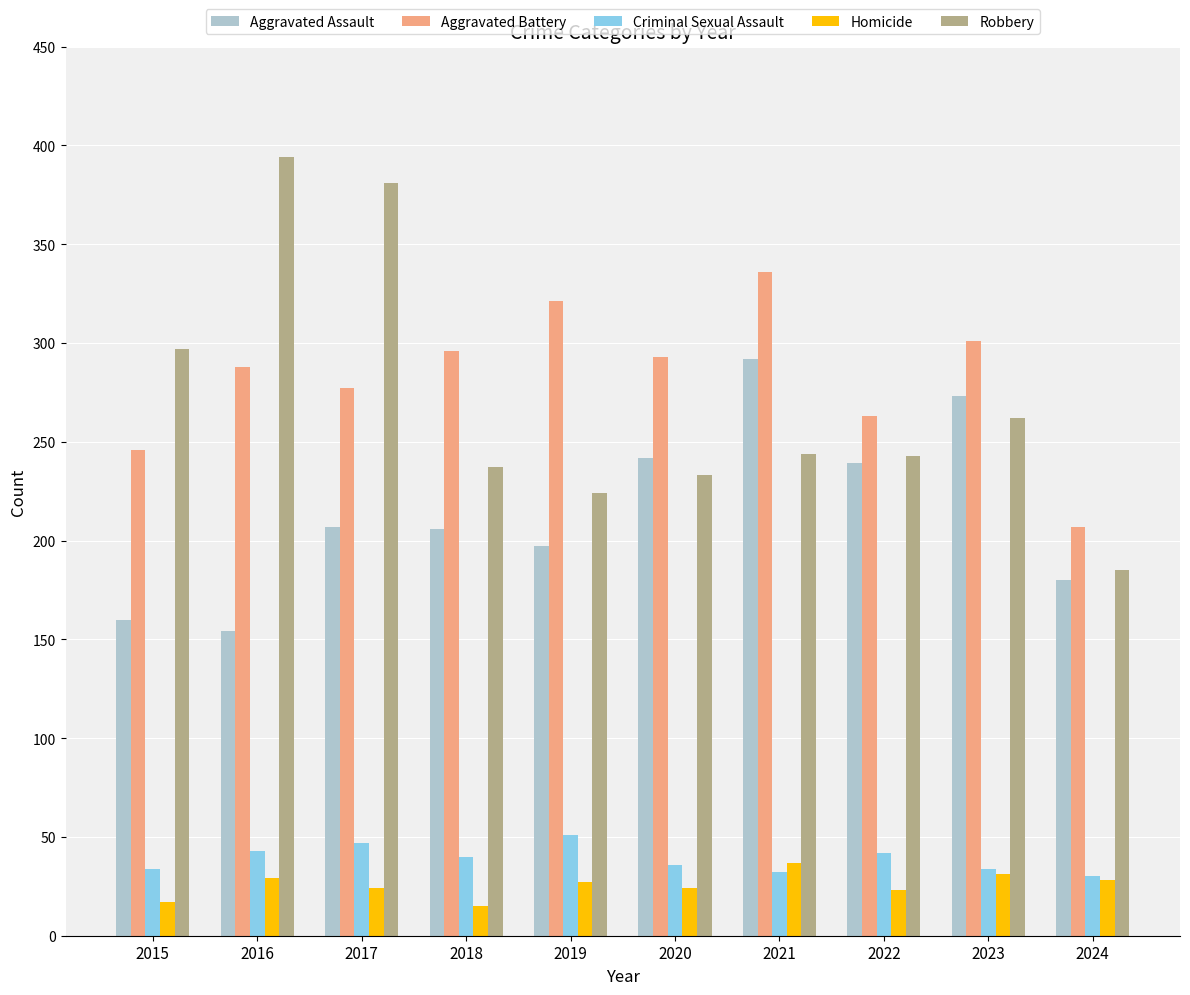

What is the sum of the Criminal Sexual Assault values at 2024 and 2023?

64